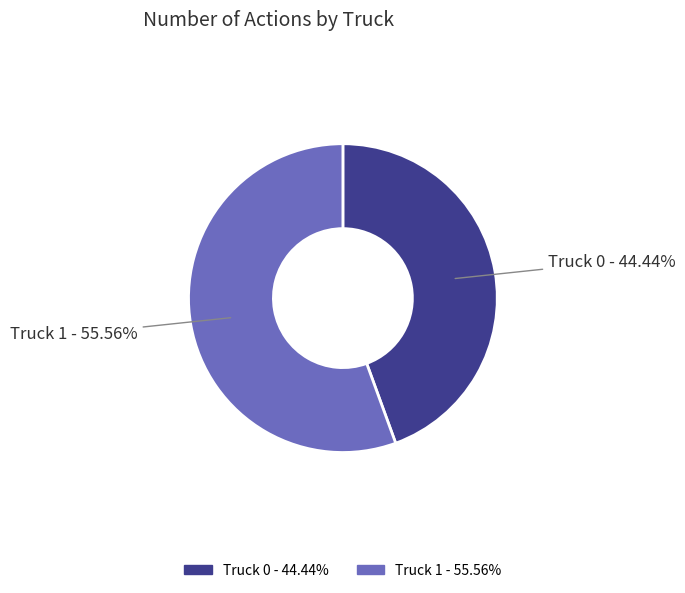

To the nearest percent, what is the combined percentage of Truck 0 and Truck 1?

100%